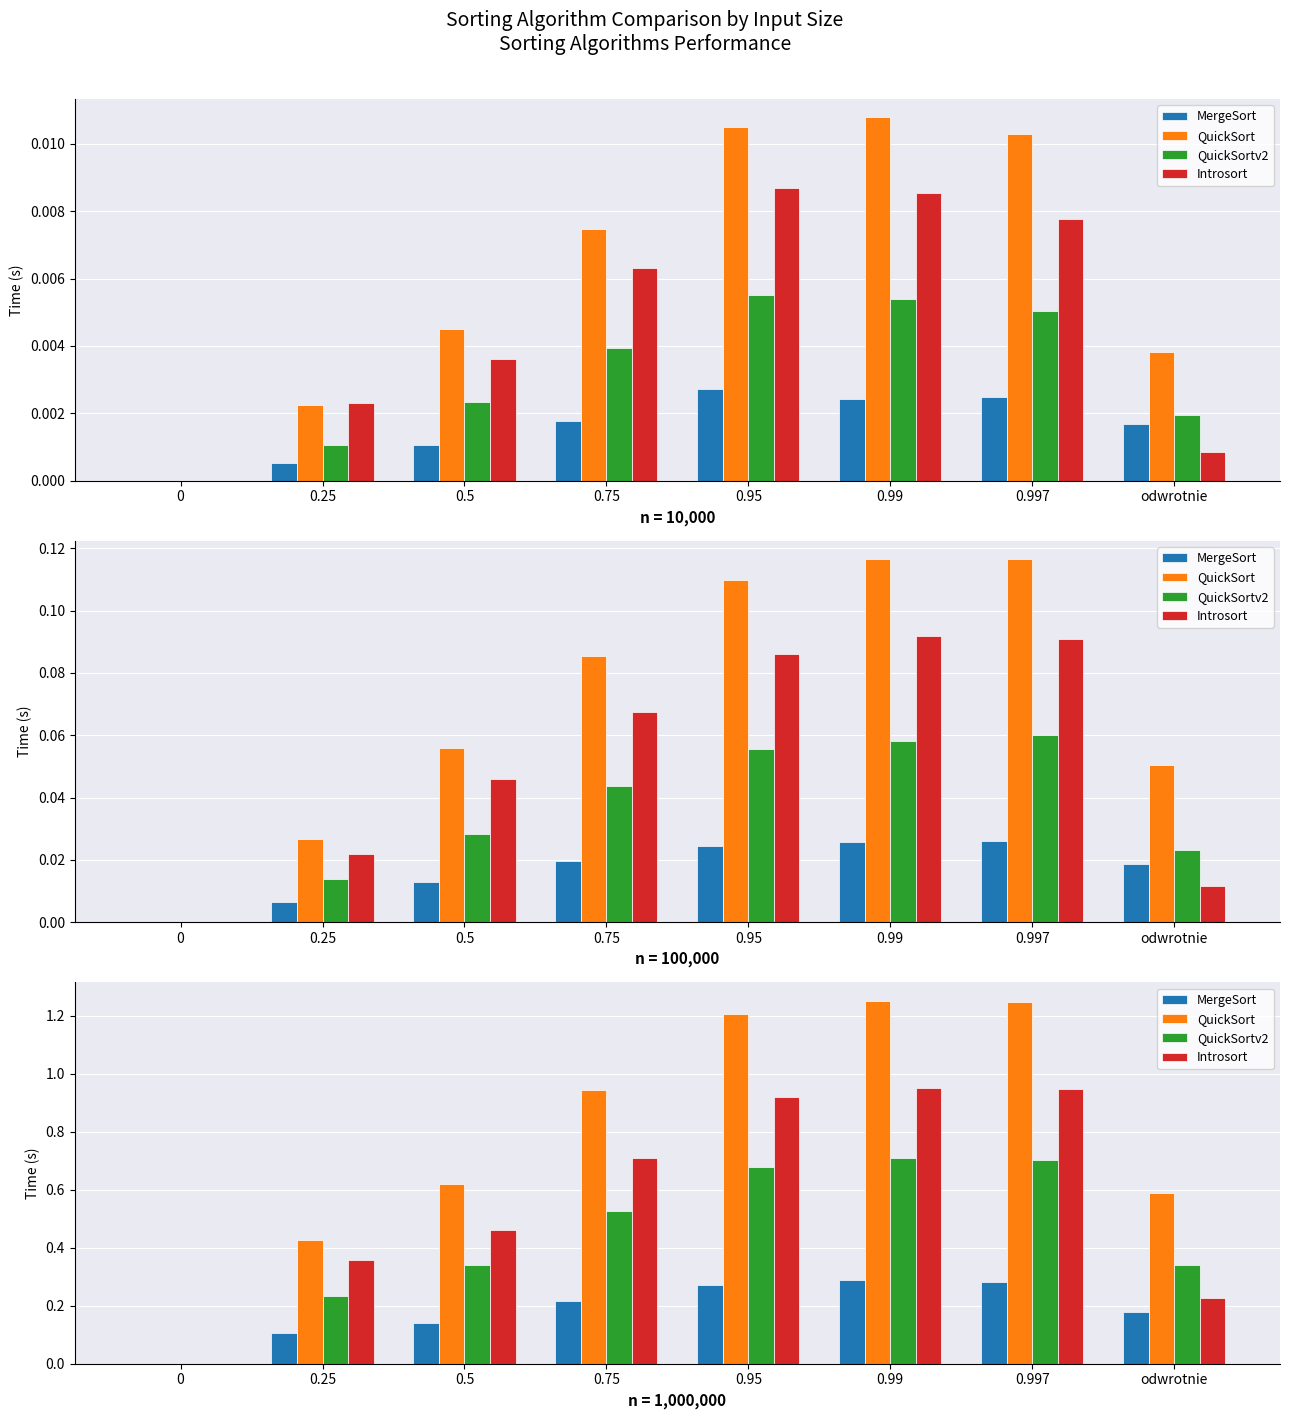

At 0.5, list the series in order from smallest to largest.

MergeSort, QuickSortv2, Introsort, QuickSort